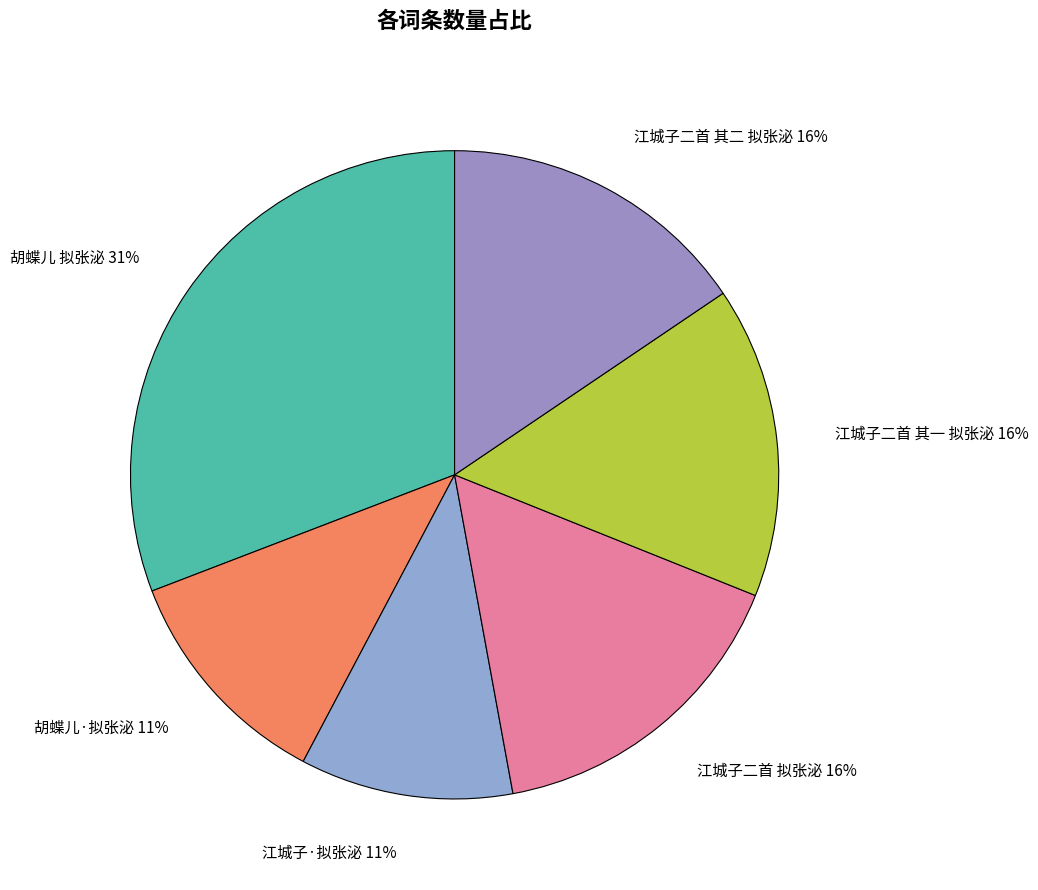

Does any single category account for the majority?

No